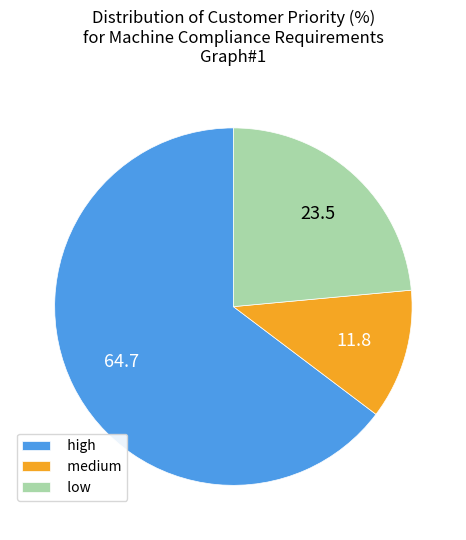

Is it true that low is 71% of the pie?

False